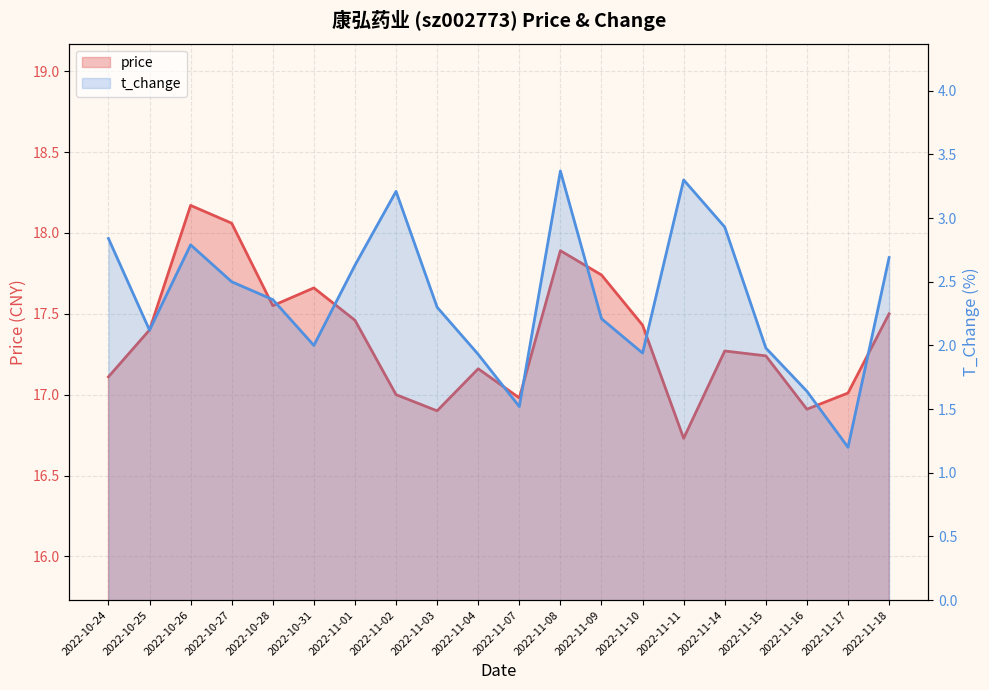

What is the label of the 4th point from the left?

2022-10-27